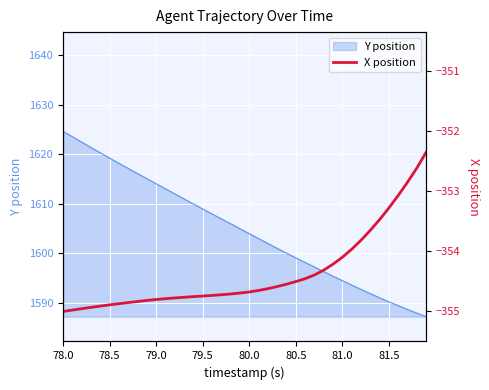

True or false: the data shows -355.0 at 78.0.

True